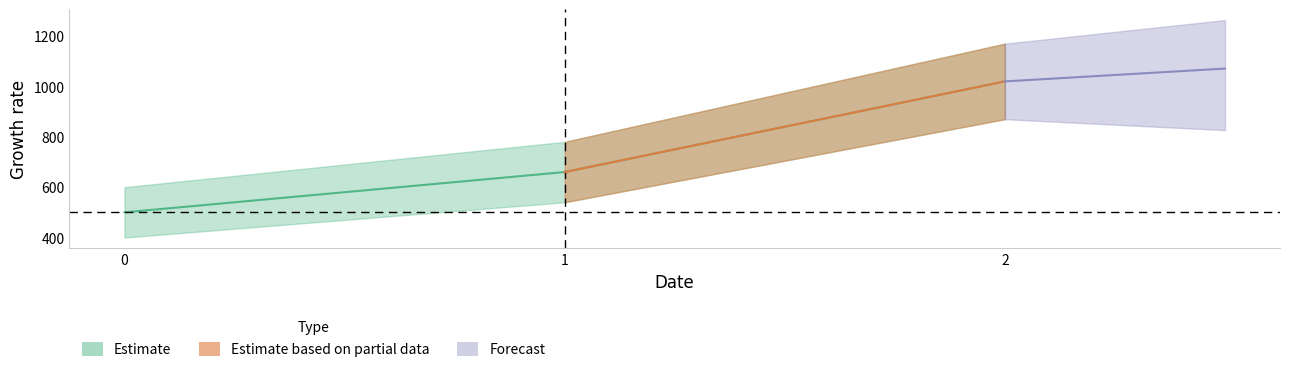

Is this an area chart (filled region under the line)?

No